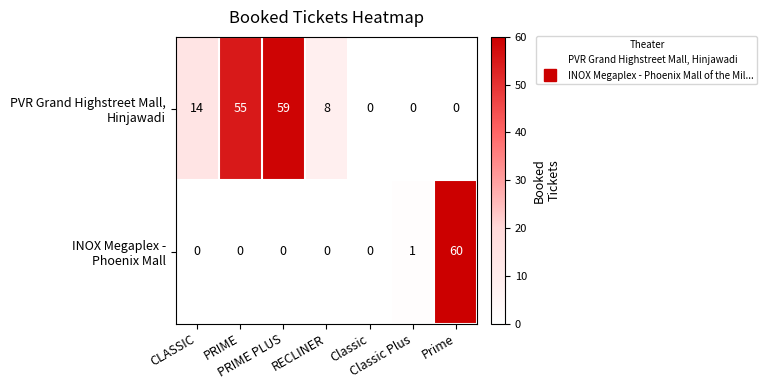

List the series in order of their peak value, lowest first.

PVR Grand Highstreet Mall, Hinjawadi, INOX Megaplex - Phoenix Mall